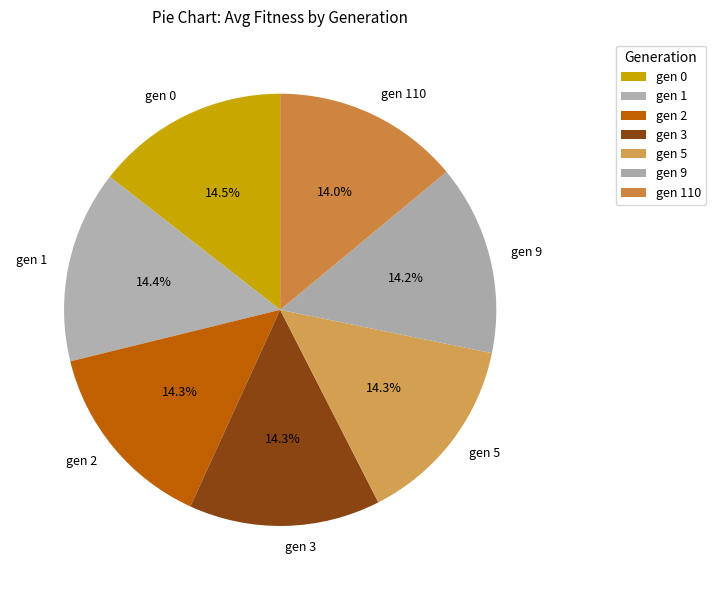

Does gen 9 account for over 50% of the chart?

No